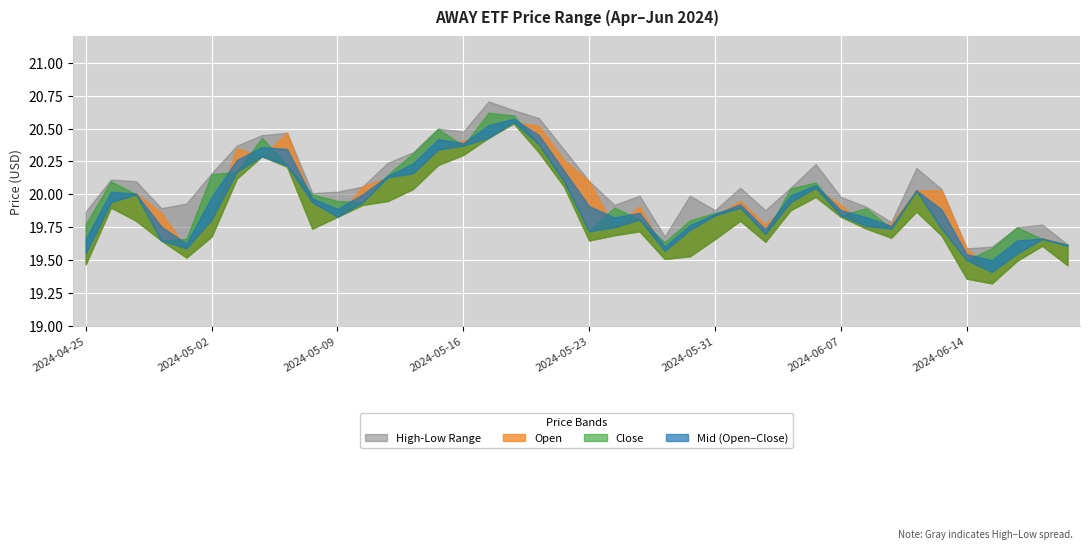

What is the total value across all series at 2024-05-14?

80.8